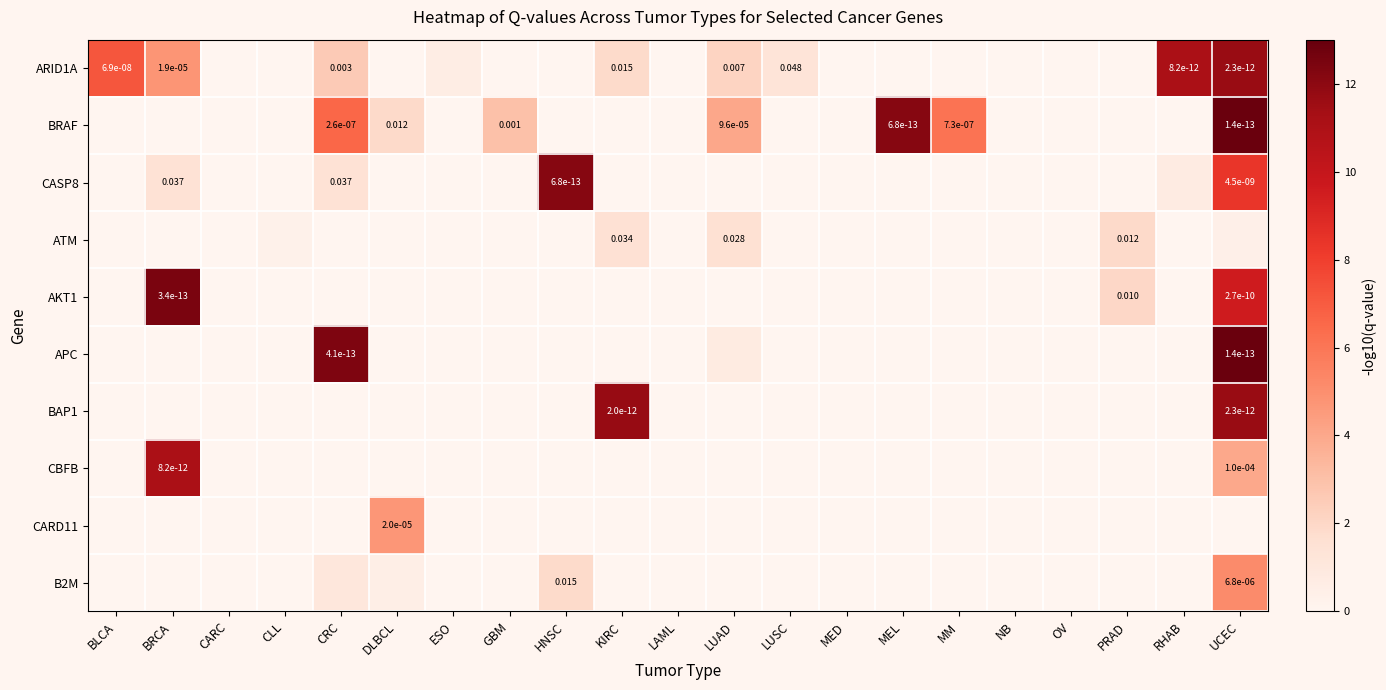

At how many categories does at least one series exceed 6?

9